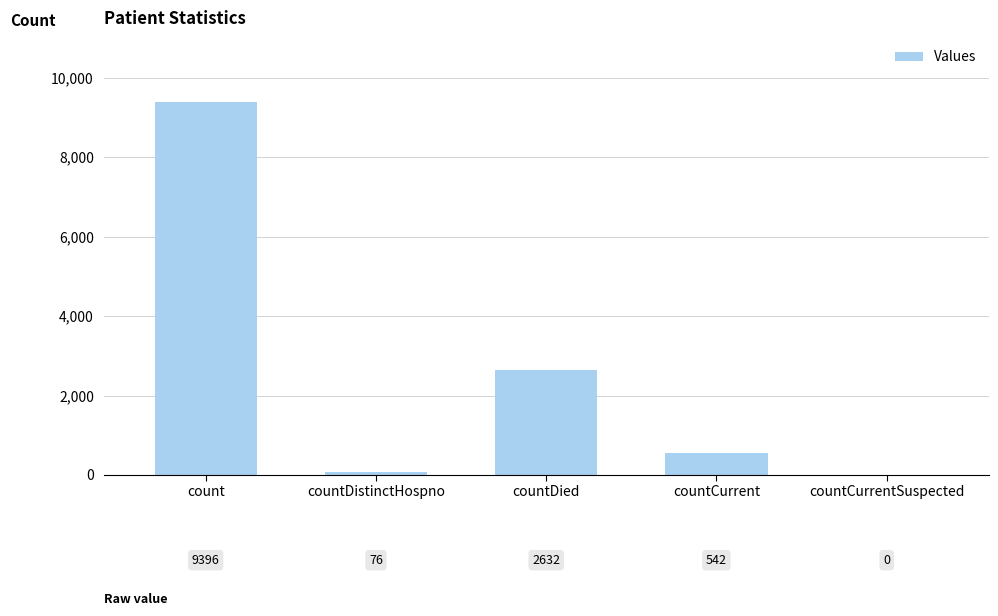

True or false: the data shows 2160 at count.

False